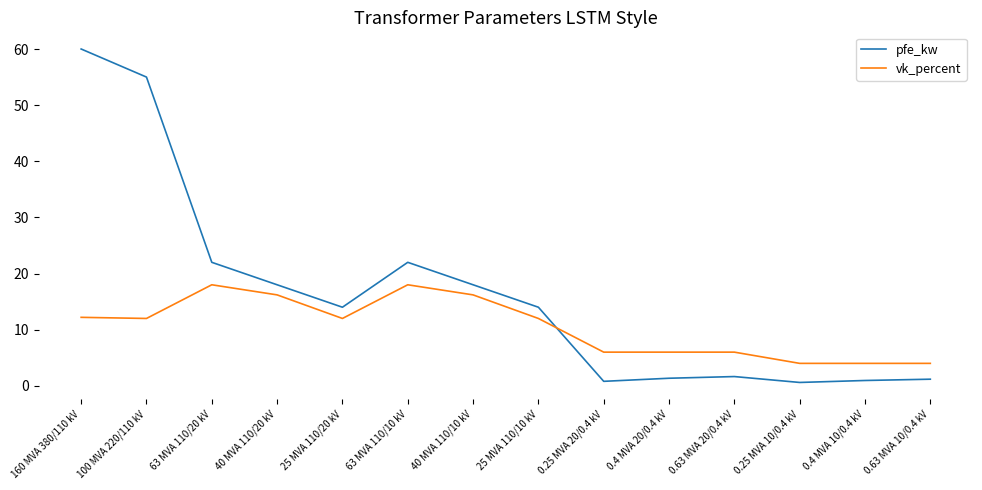

List the series in order of their overall mean, highest first.

pfe_kw, vk_percent